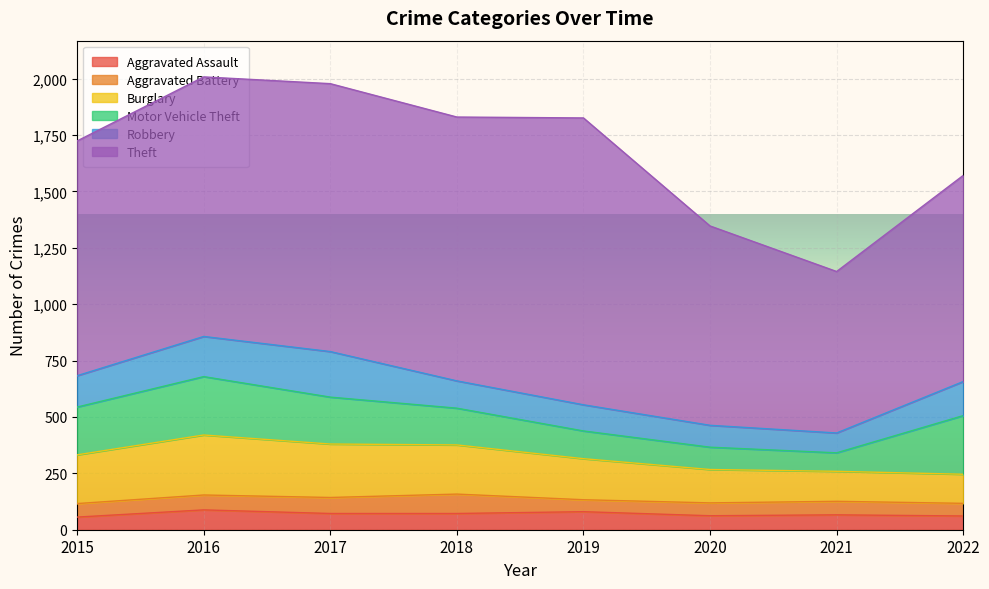

Which series changed the most between 2018 and 2019?

Theft